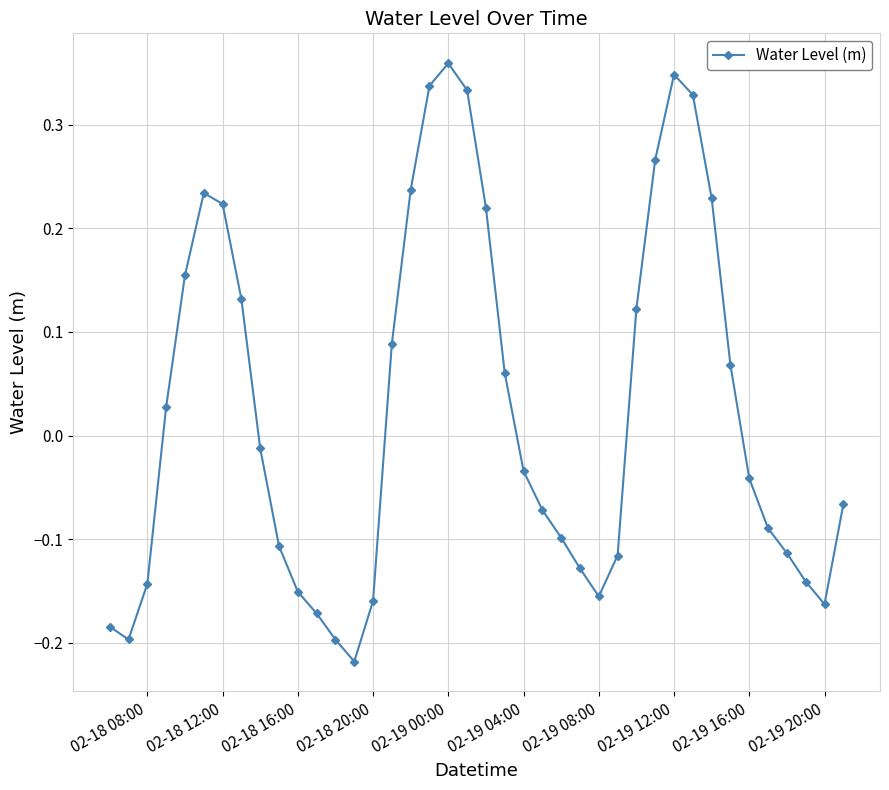

What is the sum of all values?

1.0